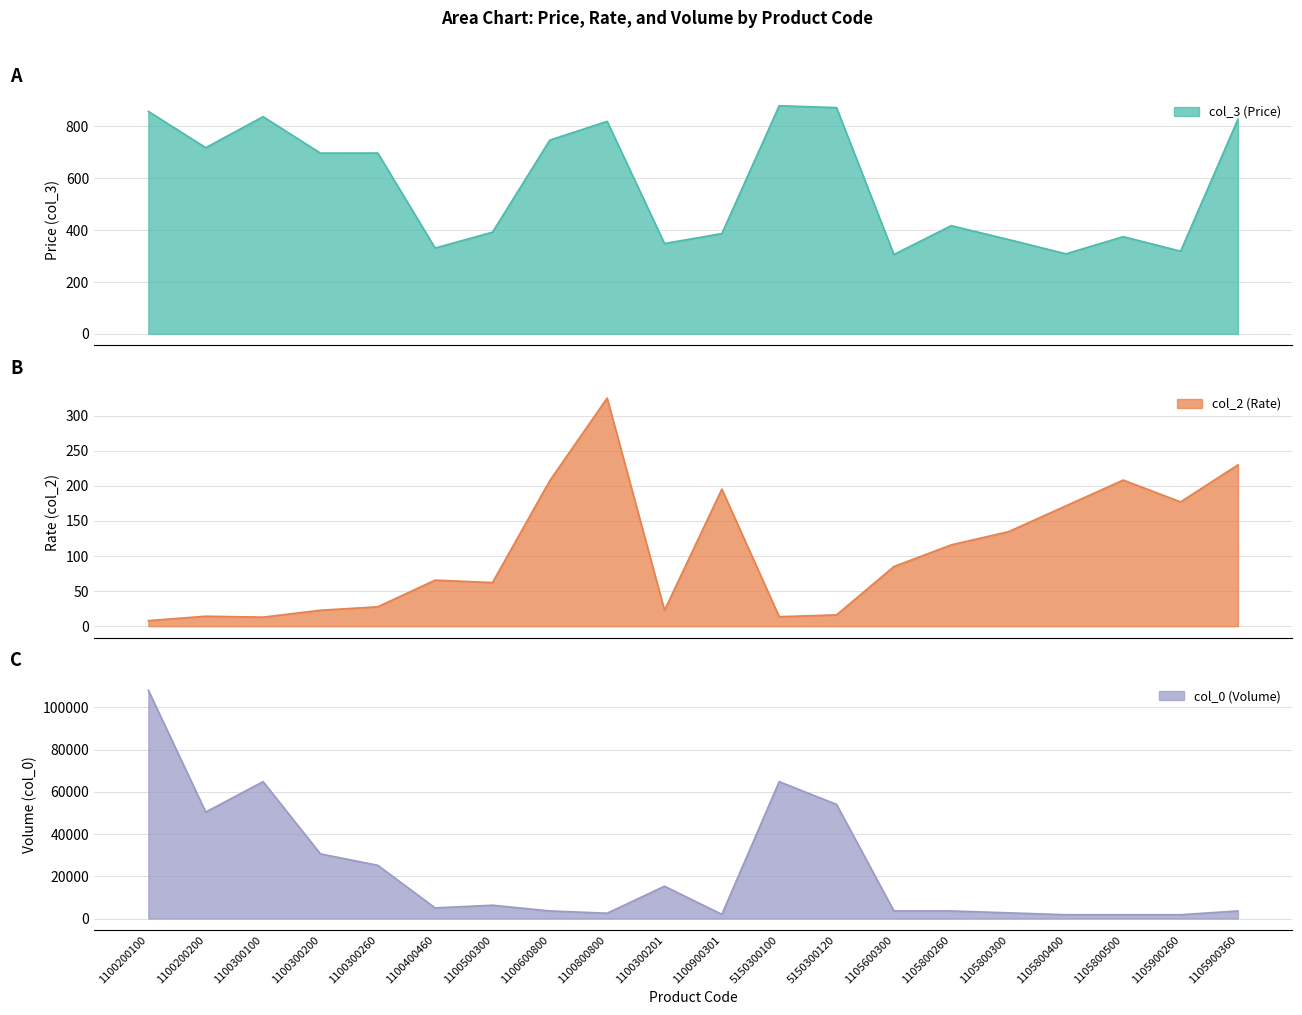

Reading left to right, what are all the values shown in this chart?

col_3 (Price): 857.5	717.7	837.2	696.8	697.0	330.9	392.0	746.9	819.1	348.4	386.7	879.3	872.1	306.0	417.2	363.7	308.6	374.8	318.8	827.5
col_2 (Rate): 7.9	14.2	12.9	22.8	27.7	65.7	62.2	207.5	325.0	22.8	195.3	13.6	16.1	85.0	115.9	134.7	171.5	208.2	177.1	229.9
col_0 (Volume): 108000.0	50400.0	64800.0	30600.0	25200.0	5040.0	6300.0	3600.0	2520.0	15300.0	1980.0	64800.0	54000.0	3600.0	3600.0	2700.0	1800.0	1800.0	1800.0	3600.0